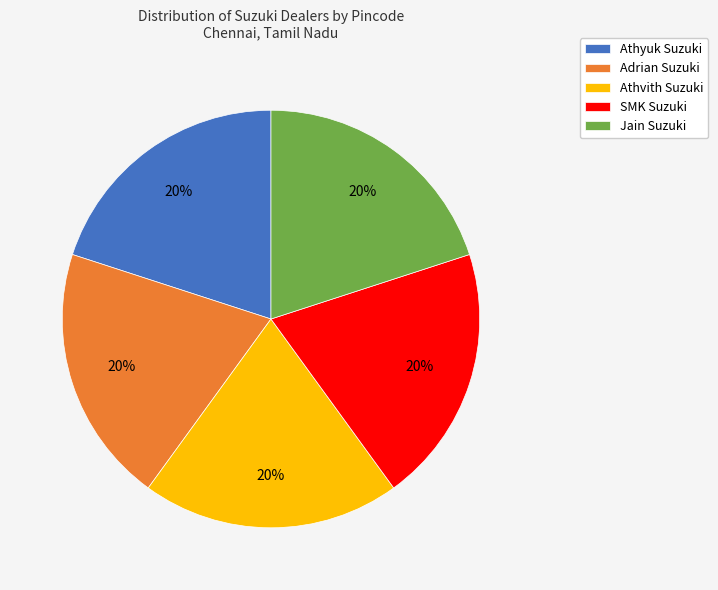

Combined, do Athvith Suzuki and Athyuk Suzuki account for over 50%?

No